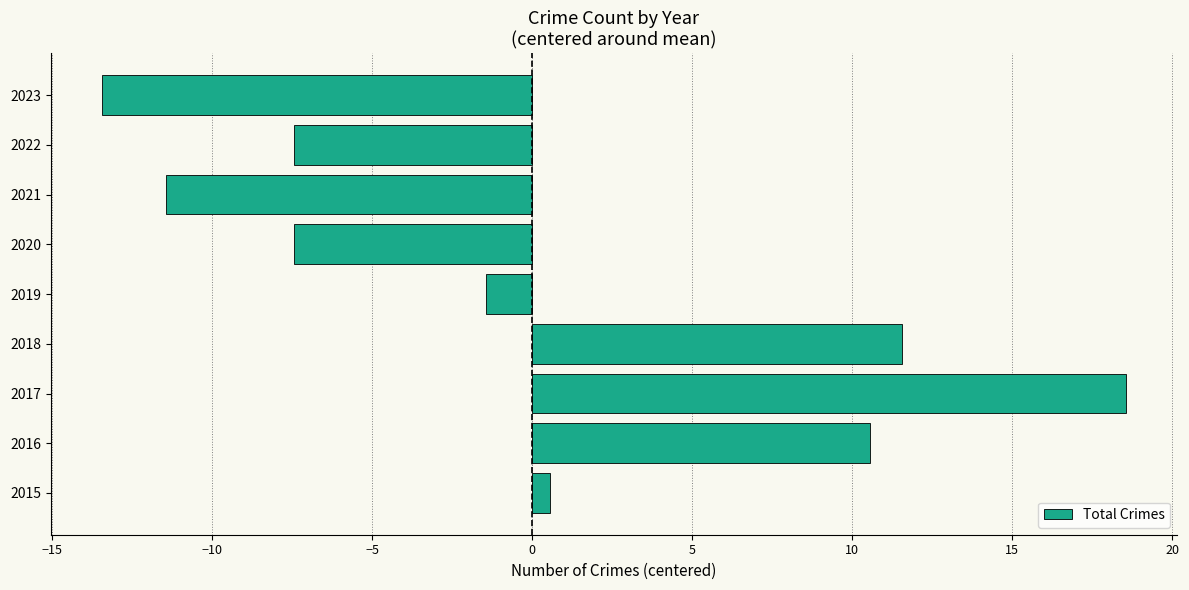

What is the difference between the values at 2021 and 2022?

4.0